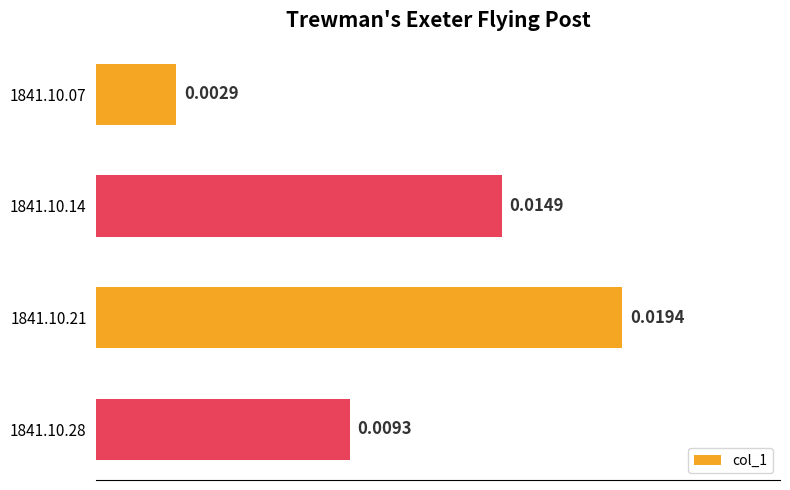

Between 1841.10.28 and 1841.10.21, which is larger?

1841.10.21